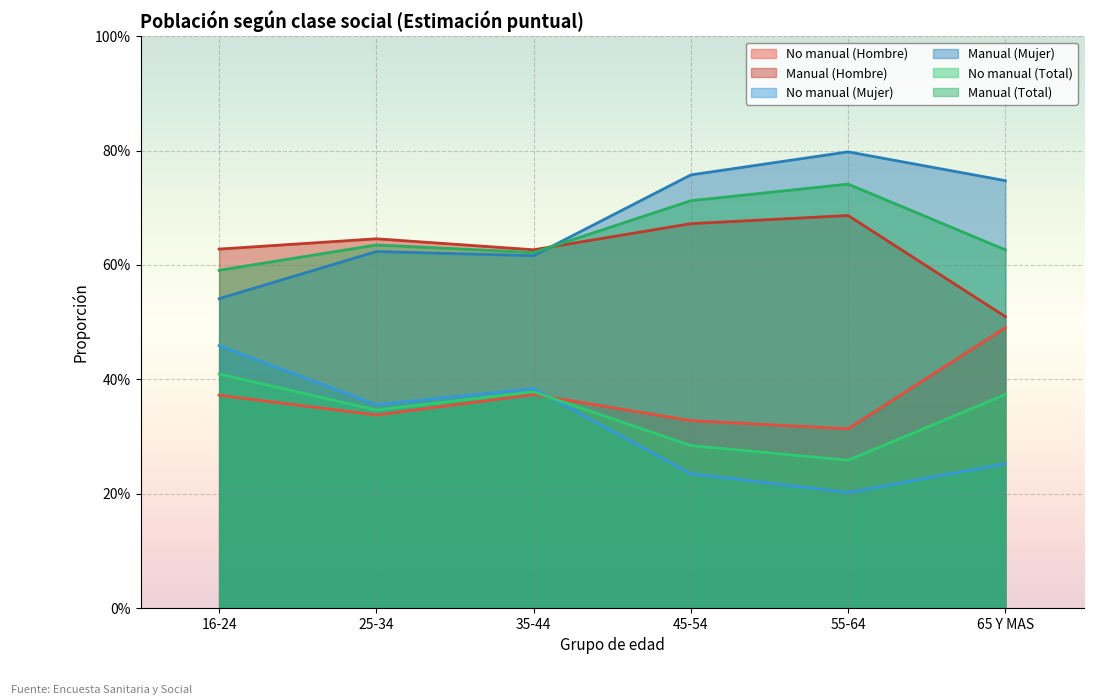

What is the total value across all series at 25-34?

2.9